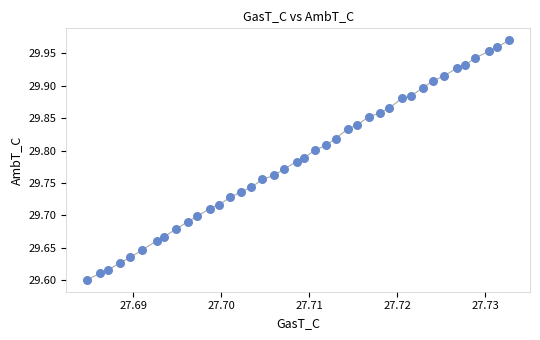

What is the range of Y values (max minus min)?

0.4